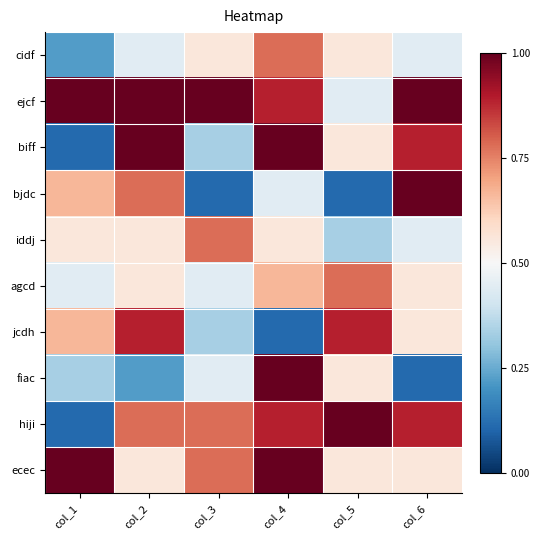

At which category is the sum across all series the highest?

col_4